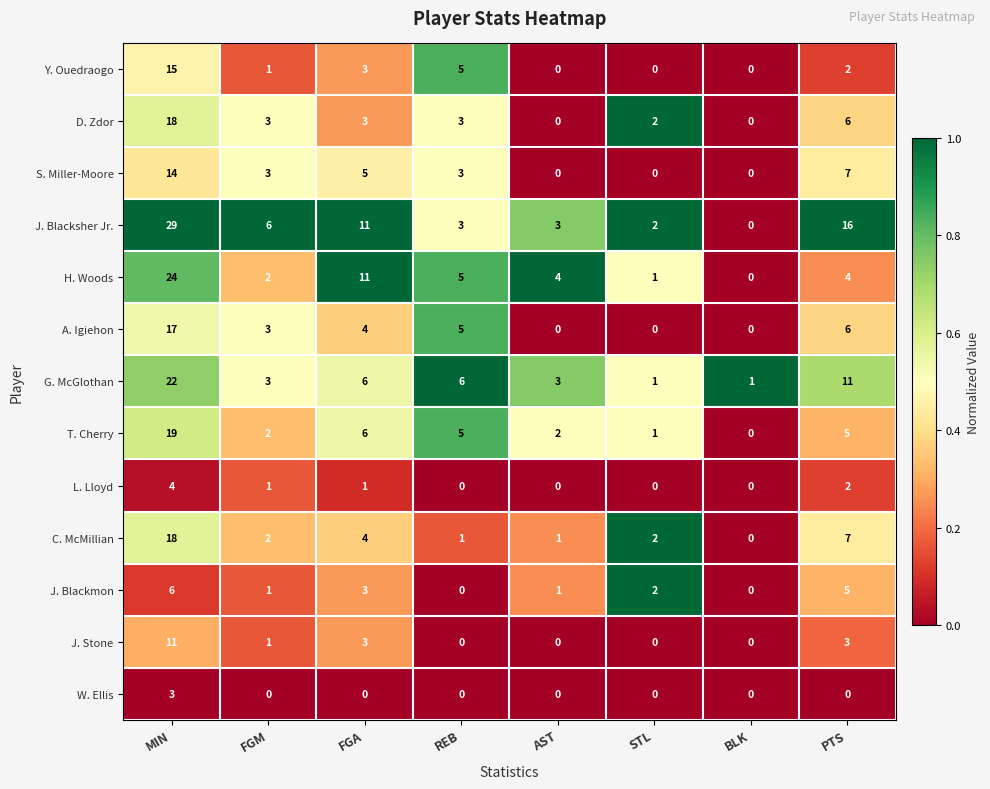

At which label does A. Igiehon first exceed 4?

MIN